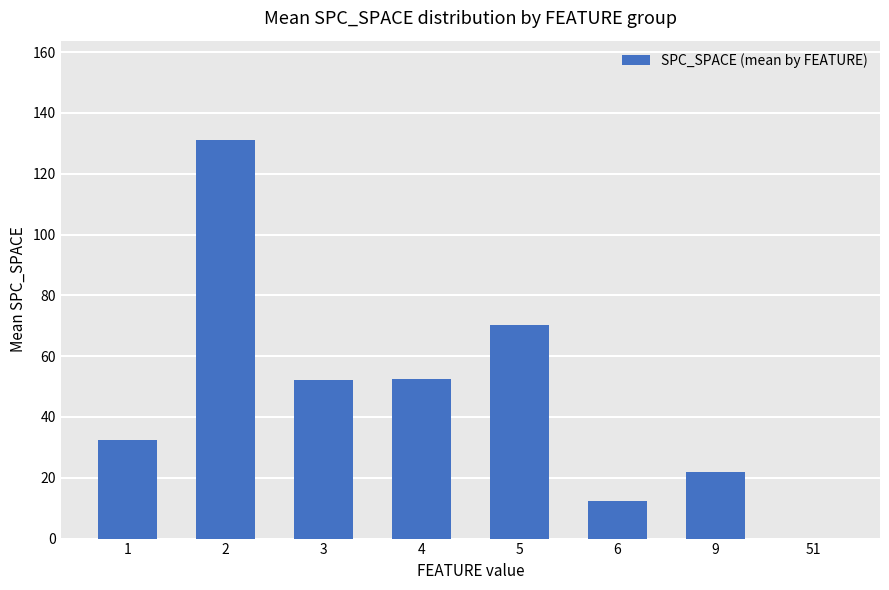

Approximately how many times larger is the value at 1 compared to 5?

0.5